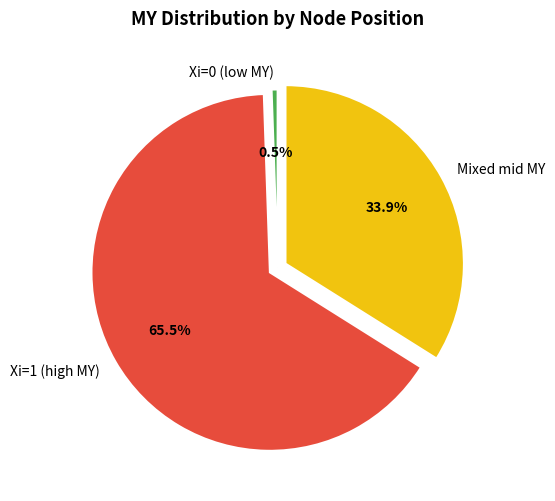

Rank the categories by value from highest to lowest.

Xi=1 (high MY), Mixed mid MY, Xi=0 (low MY)